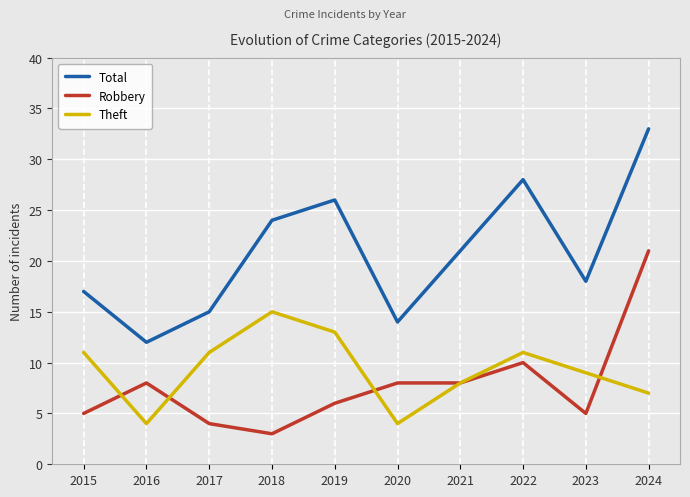

Which series has the widest spread of values?

Total